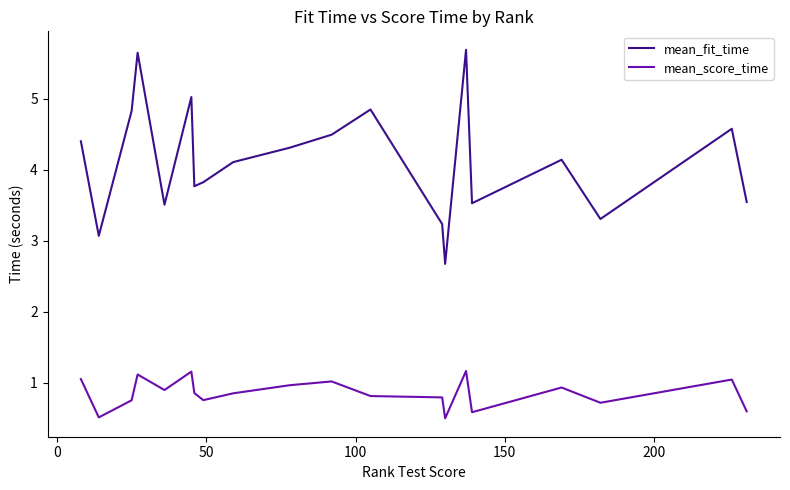

What is the difference between the second highest and minimum values in the mean_score_time series?

0.7